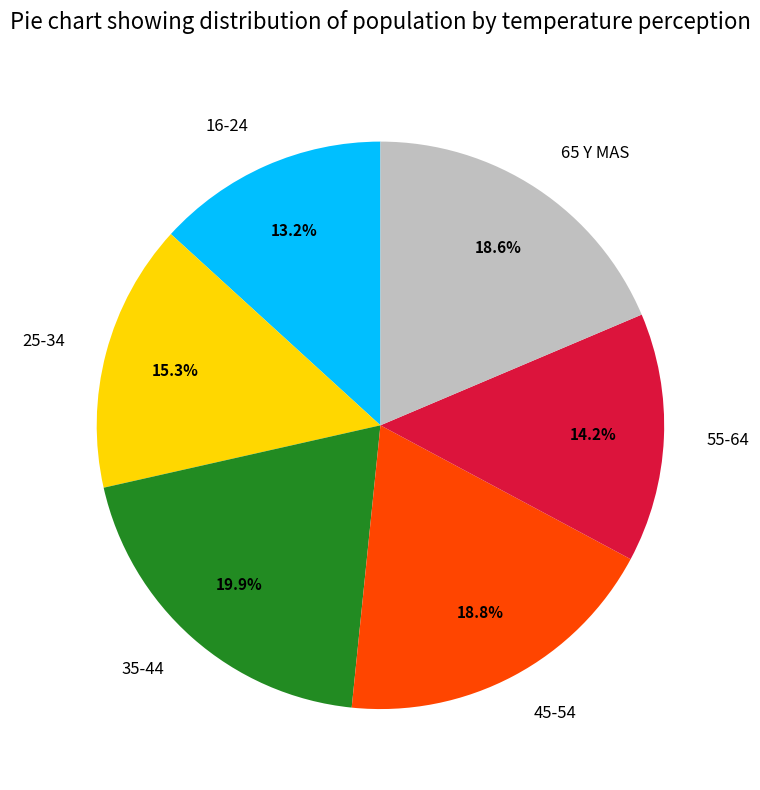

What portion of the pie excludes 45-54?

81.2%